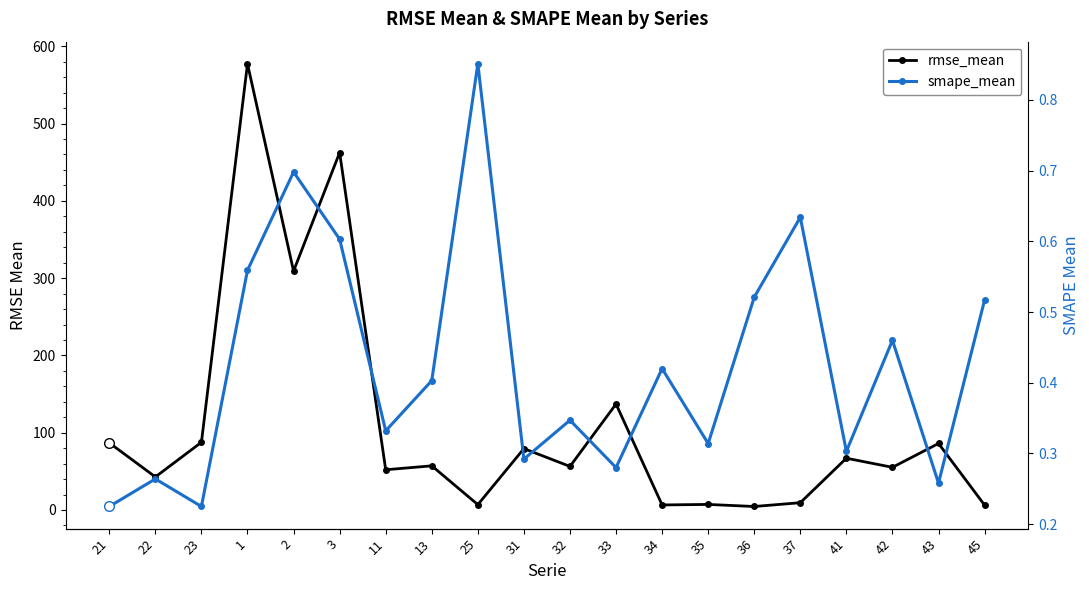

What is the spread (max minus min) of values at 37?

8.8